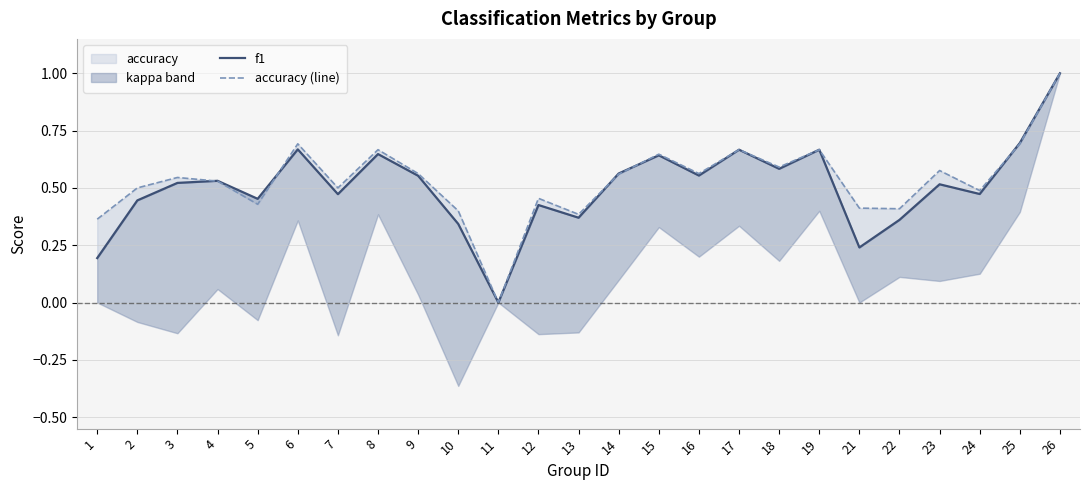

Where is accuracy (line) nearest to the value 0?

11